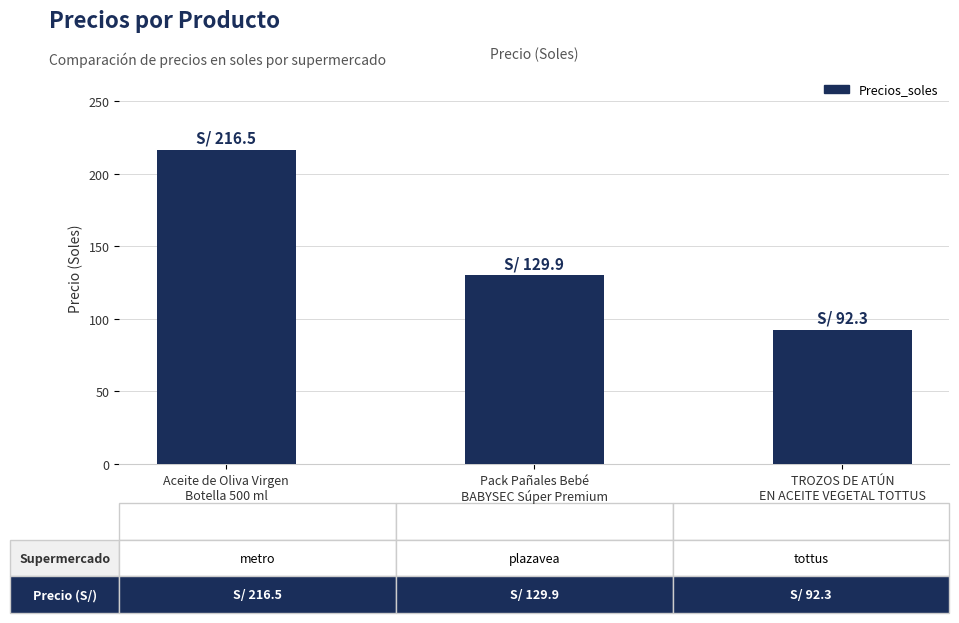

The value at Pack Pañales Bebé
BABYSEC Súper Premium is 129.9. True or false?

True